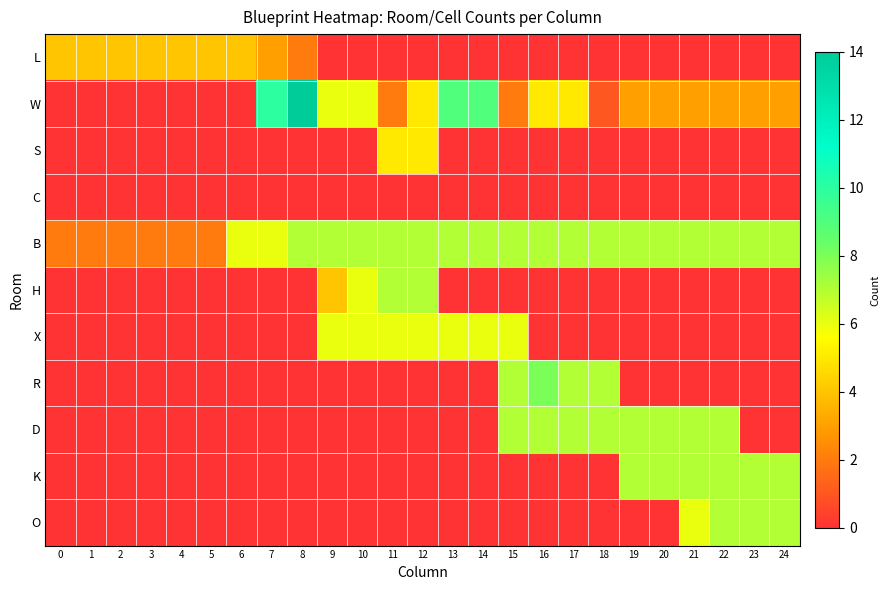

Reading right to left, list all the values displayed in this chart.

L: 24=0	23=0	22=0	21=0	20=0	19=0	18=0	17=0	16=0	15=0	14=0	13=0	12=0	11=0	10=0	9=0	8=2	7=3	6=4	5=4	4=4	3=4	2=4	1=4	0=4
W: 24=3	23=3	22=3	21=3	20=3	19=3	18=1	17=5	16=5	15=2	14=9	13=9	12=5	11=2	10=6	9=6	8=14	7=10	6=0	5=0	4=0	3=0	2=0	1=0	0=0
S: 24=0	23=0	22=0	21=0	20=0	19=0	18=0	17=0	16=0	15=0	14=0	13=0	12=5	11=5	10=0	9=0	8=0	7=0	6=0	5=0	4=0	3=0	2=0	1=0	0=0
C: 24=0	23=0	22=0	21=0	20=0	19=0	18=0	17=0	16=0	15=0	14=0	13=0	12=0	11=0	10=0	9=0	8=0	7=0	6=0	5=0	4=0	3=0	2=0	1=0	0=0
B: 24=7	23=7	22=7	21=7	20=7	19=7	18=7	17=7	16=7	15=7	14=7	13=7	12=7	11=7	10=7	9=7	8=7	7=6	6=6	5=2	4=2	3=2	2=2	1=2	0=2
H: 24=0	23=0	22=0	21=0	20=0	19=0	18=0	17=0	16=0	15=0	14=0	13=0	12=7	11=7	10=6	9=4	8=0	7=0	6=0	5=0	4=0	3=0	2=0	1=0	0=0
X: 24=0	23=0	22=0	21=0	20=0	19=0	18=0	17=0	16=0	15=6	14=6	13=6	12=6	11=6	10=6	9=6	8=0	7=0	6=0	5=0	4=0	3=0	2=0	1=0	0=0
R: 24=0	23=0	22=0	21=0	20=0	19=0	18=7	17=7	16=8	15=7	14=0	13=0	12=0	11=0	10=0	9=0	8=0	7=0	6=0	5=0	4=0	3=0	2=0	1=0	0=0
D: 24=0	23=0	22=7	21=7	20=7	19=7	18=7	17=7	16=7	15=7	14=0	13=0	12=0	11=0	10=0	9=0	8=0	7=0	6=0	5=0	4=0	3=0	2=0	1=0	0=0
K: 24=7	23=7	22=7	21=7	20=7	19=7	18=0	17=0	16=0	15=0	14=0	13=0	12=0	11=0	10=0	9=0	8=0	7=0	6=0	5=0	4=0	3=0	2=0	1=0	0=0
O: 24=7	23=7	22=7	21=6	20=0	19=0	18=0	17=0	16=0	15=0	14=0	13=0	12=0	11=0	10=0	9=0	8=0	7=0	6=0	5=0	4=0	3=0	2=0	1=0	0=0